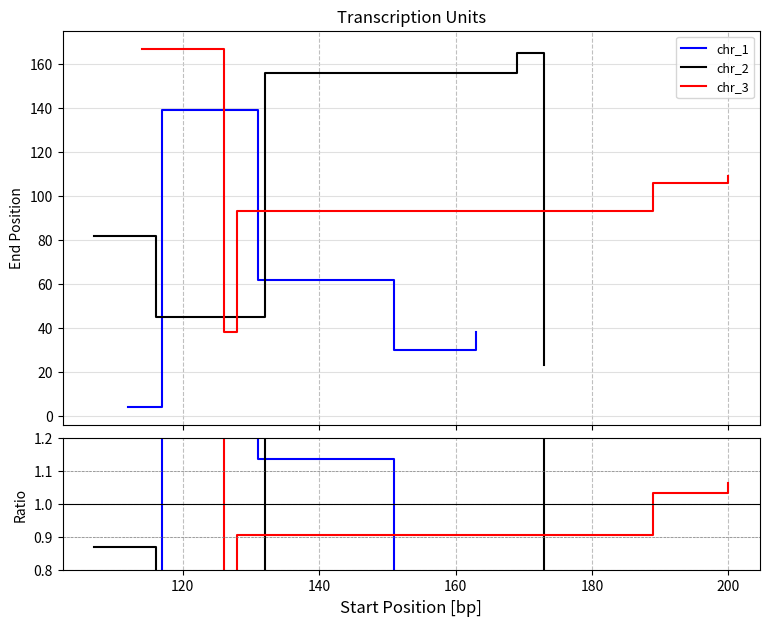

The chr_2 series shows 0.4 at 180. True or false?

False